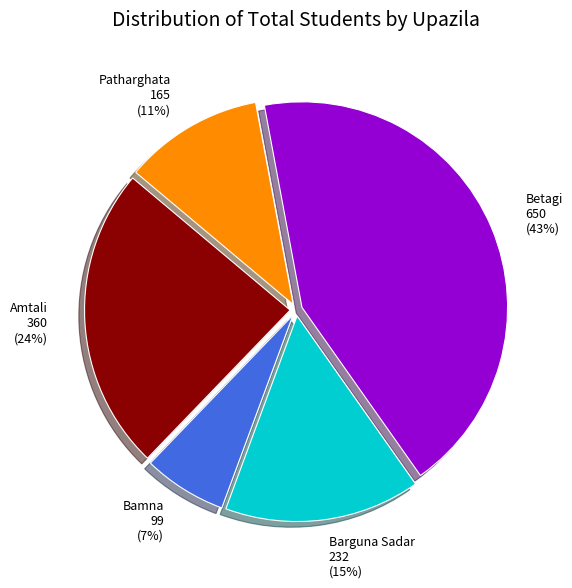

Is it true that Betagi is 52% of the pie?

False